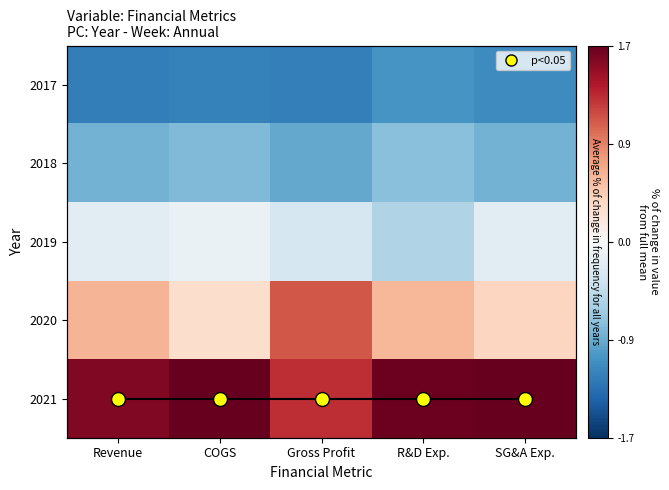

Is it true that 2018 equals -0.2 at R&D Exp.?

False